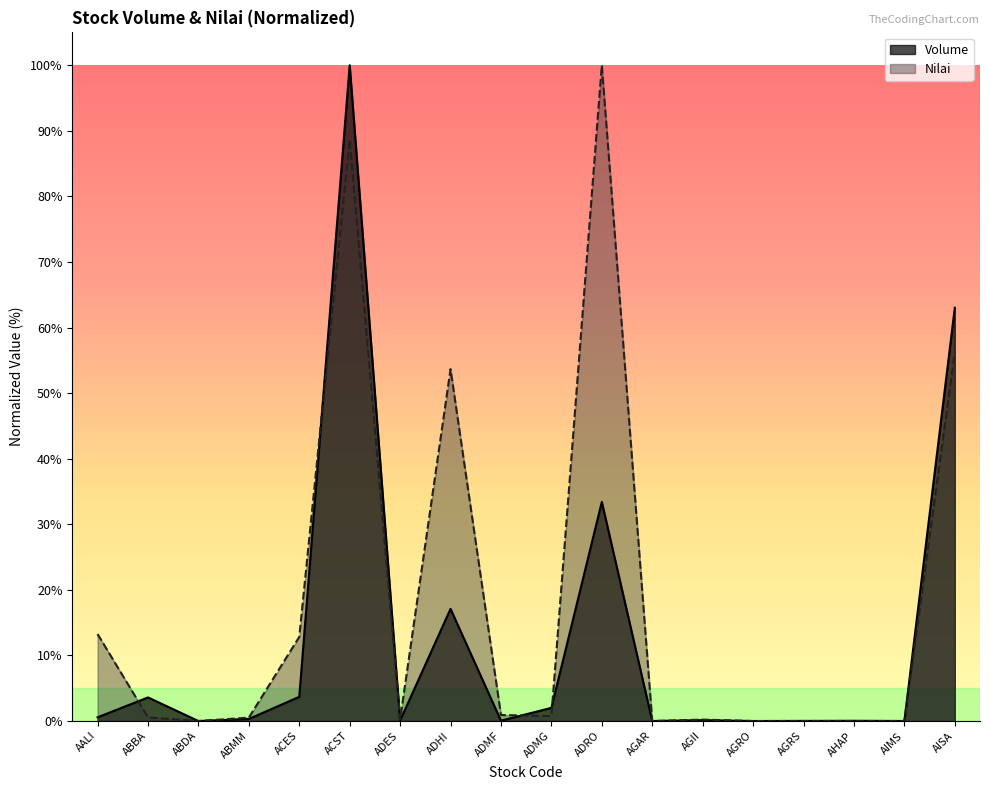

What is the sum of the Nilai values at ADHI and AGRS?

53.7